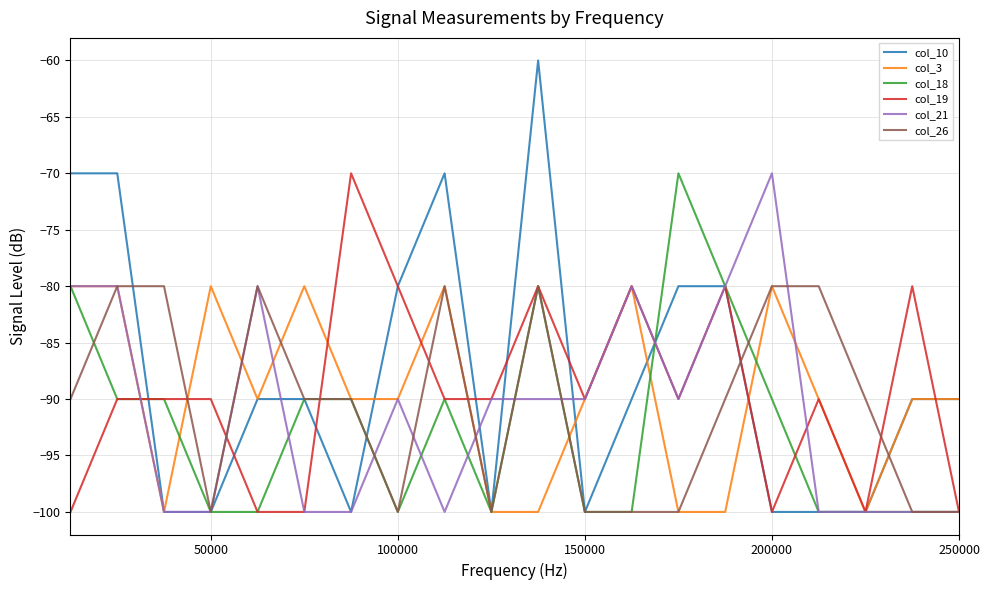

Which series has the widest spread of values?

col_10